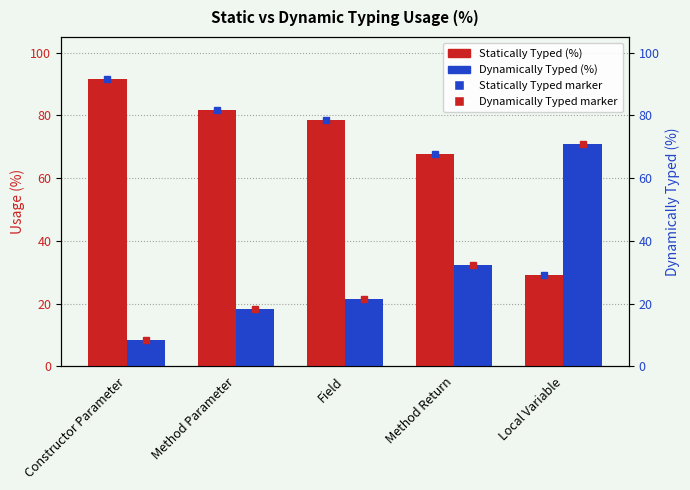

Where is Dynamically Typed (%) nearest to the value 39?

Method Return